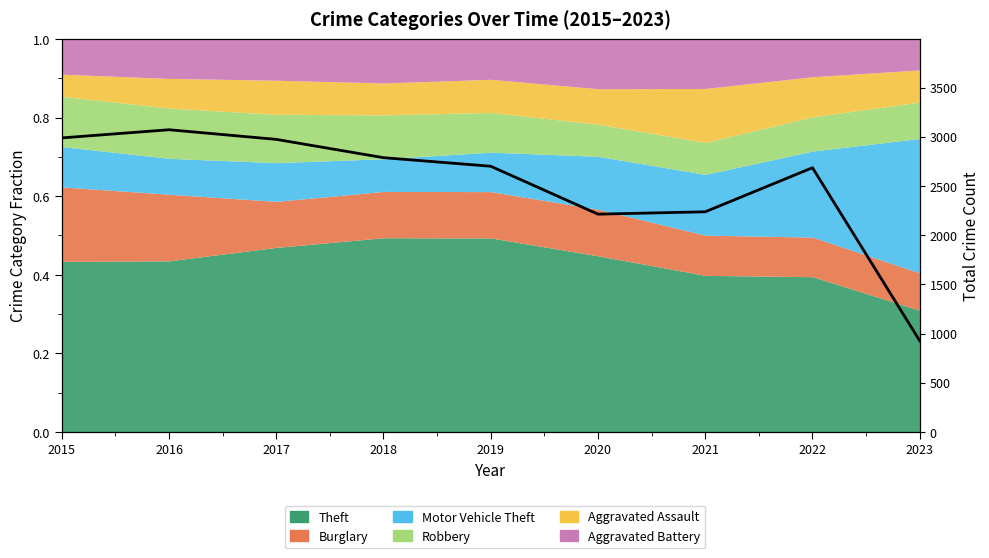

Reading left to right, transcribe all the data shown in this chart.

2988	3071	2973	2787	2700	2213	2237	2685	926